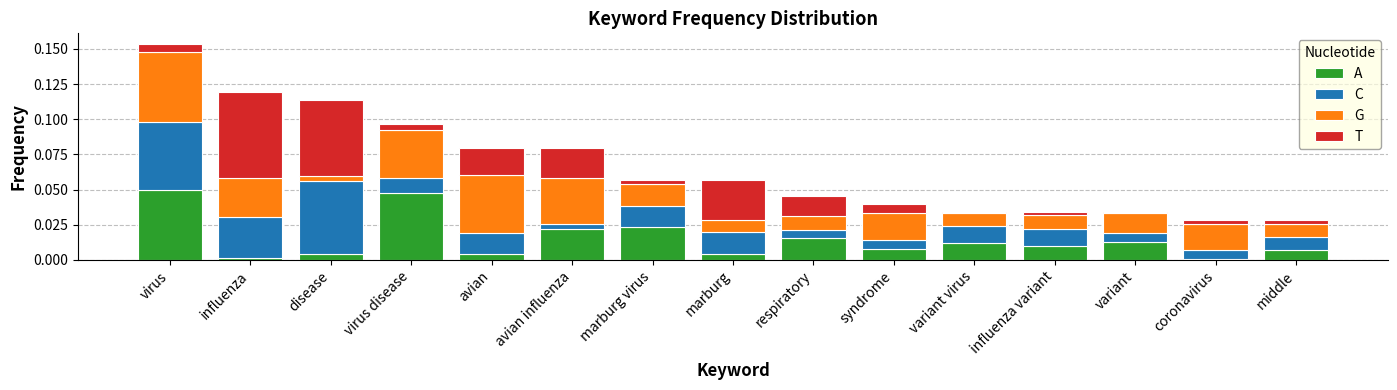

At which category is the sum across all series the highest?

virus